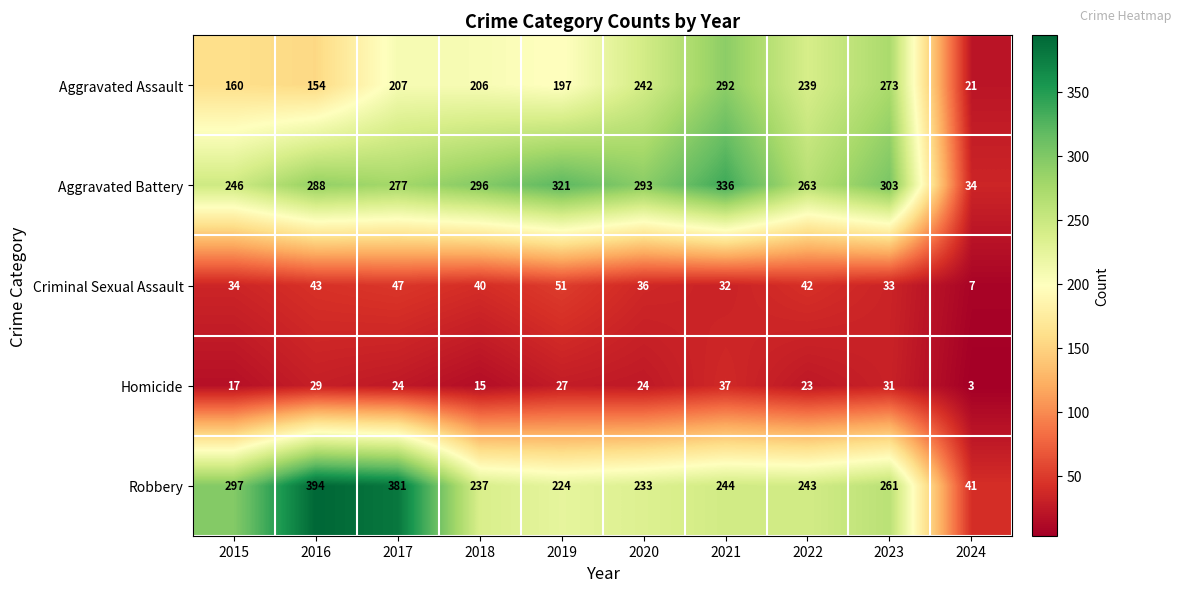

Rank the series at 2020 from highest to lowest value.

Aggravated Battery, Aggravated Assault, Robbery, Criminal Sexual Assault, Homicide